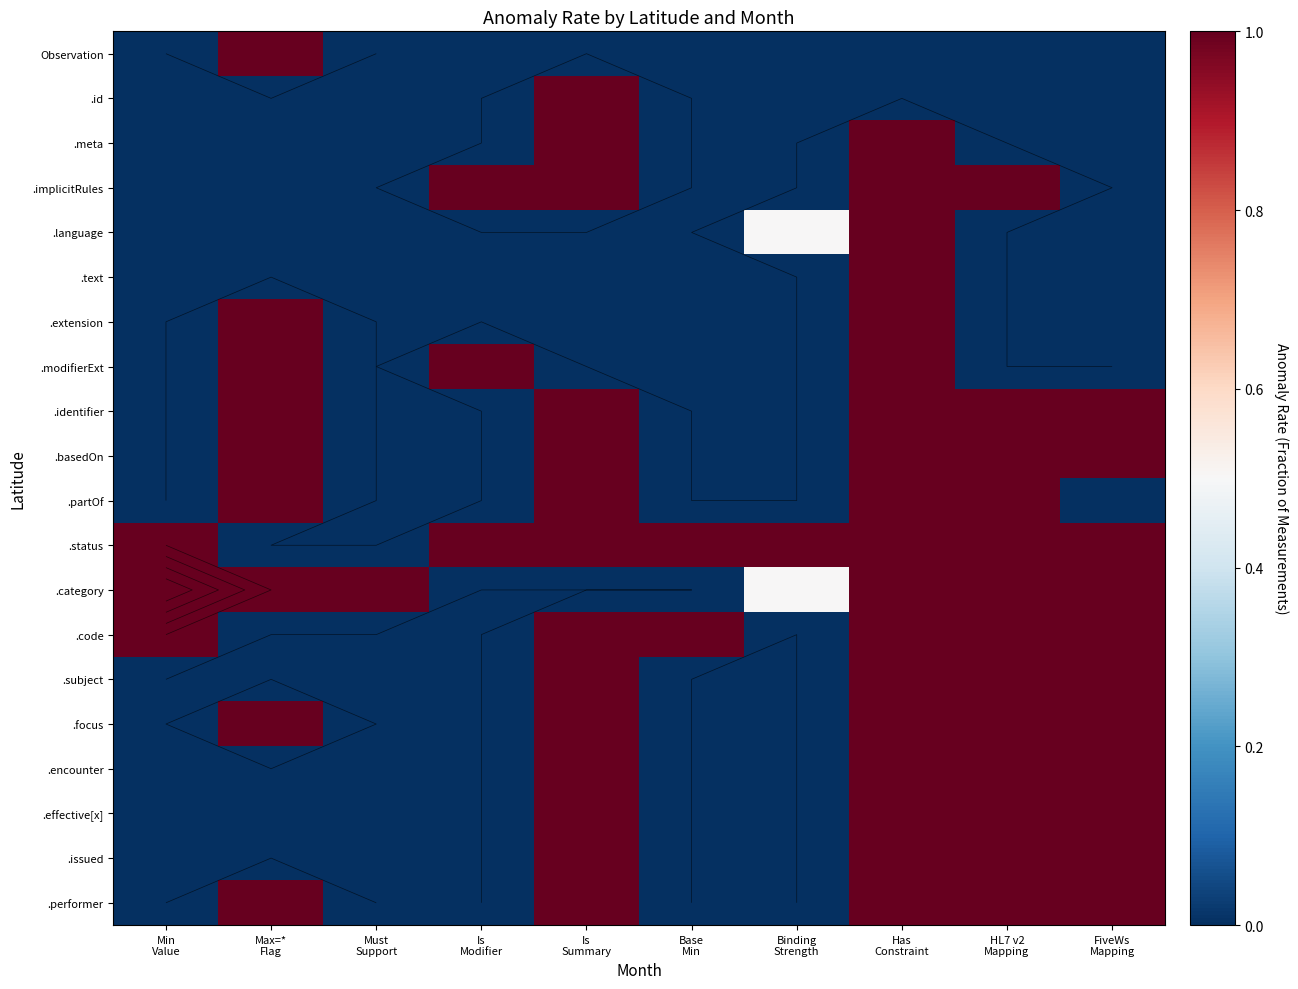

List the labels in order of .issued value, largest first.

Is Summary, Has Constraint, HL7 v2 Mapping, FiveWs Mapping, Min Value, Max=* Flag, Must Support, Is Modifier, Base Min, Binding Strength